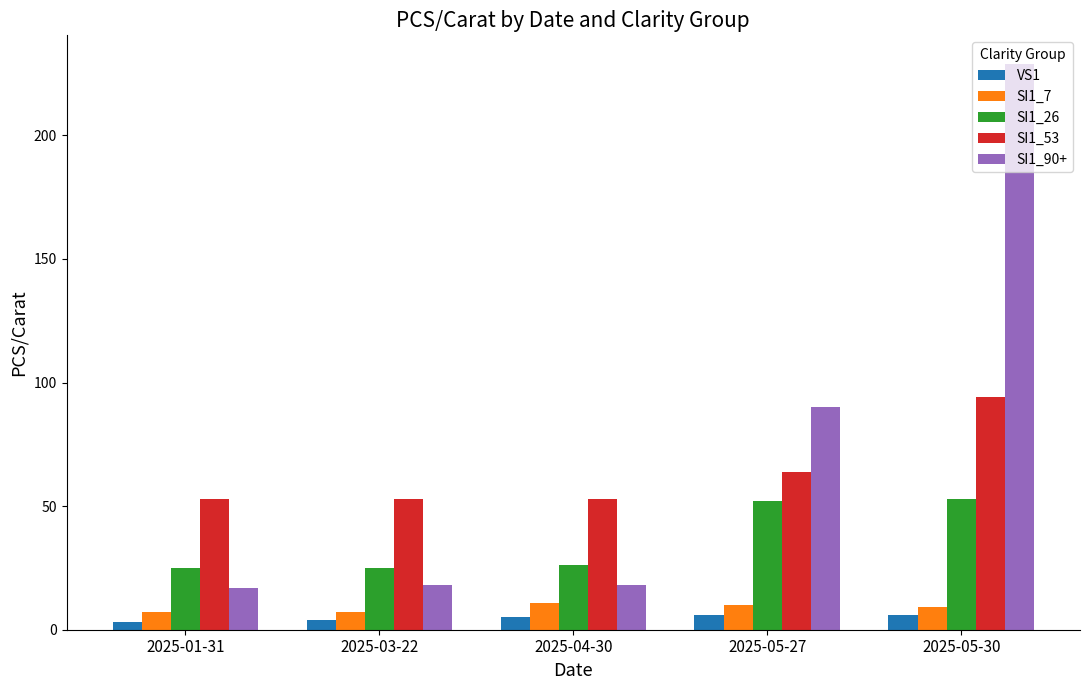

Which series has the largest total across all categories?

SI1_90+